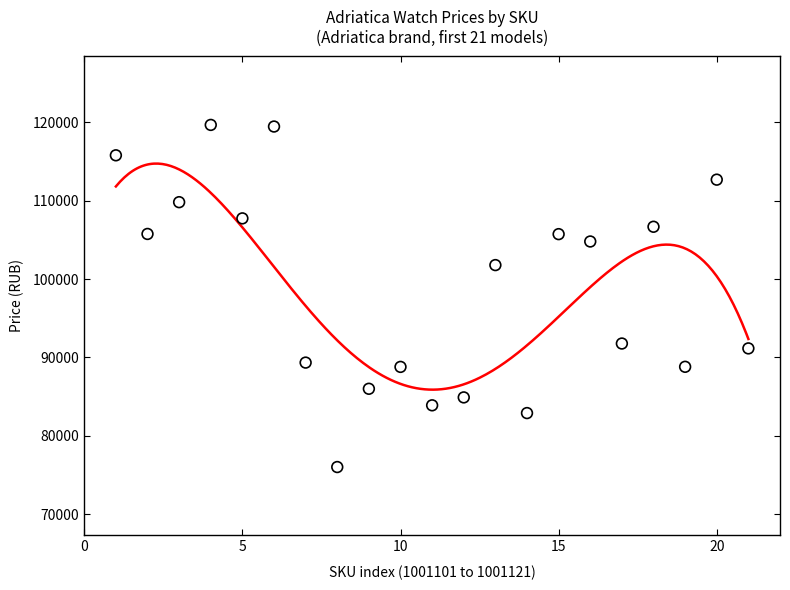

What Y value in the scatter plot is closest to 97834?

101777